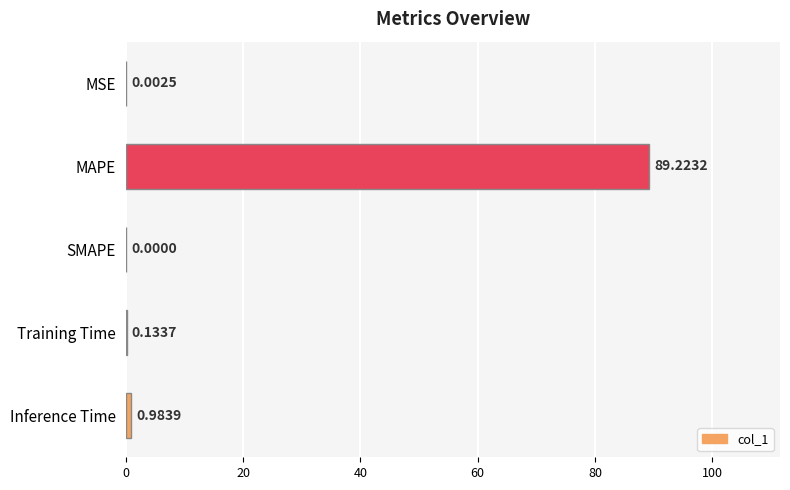

Does the chart contain stacked bars?

No